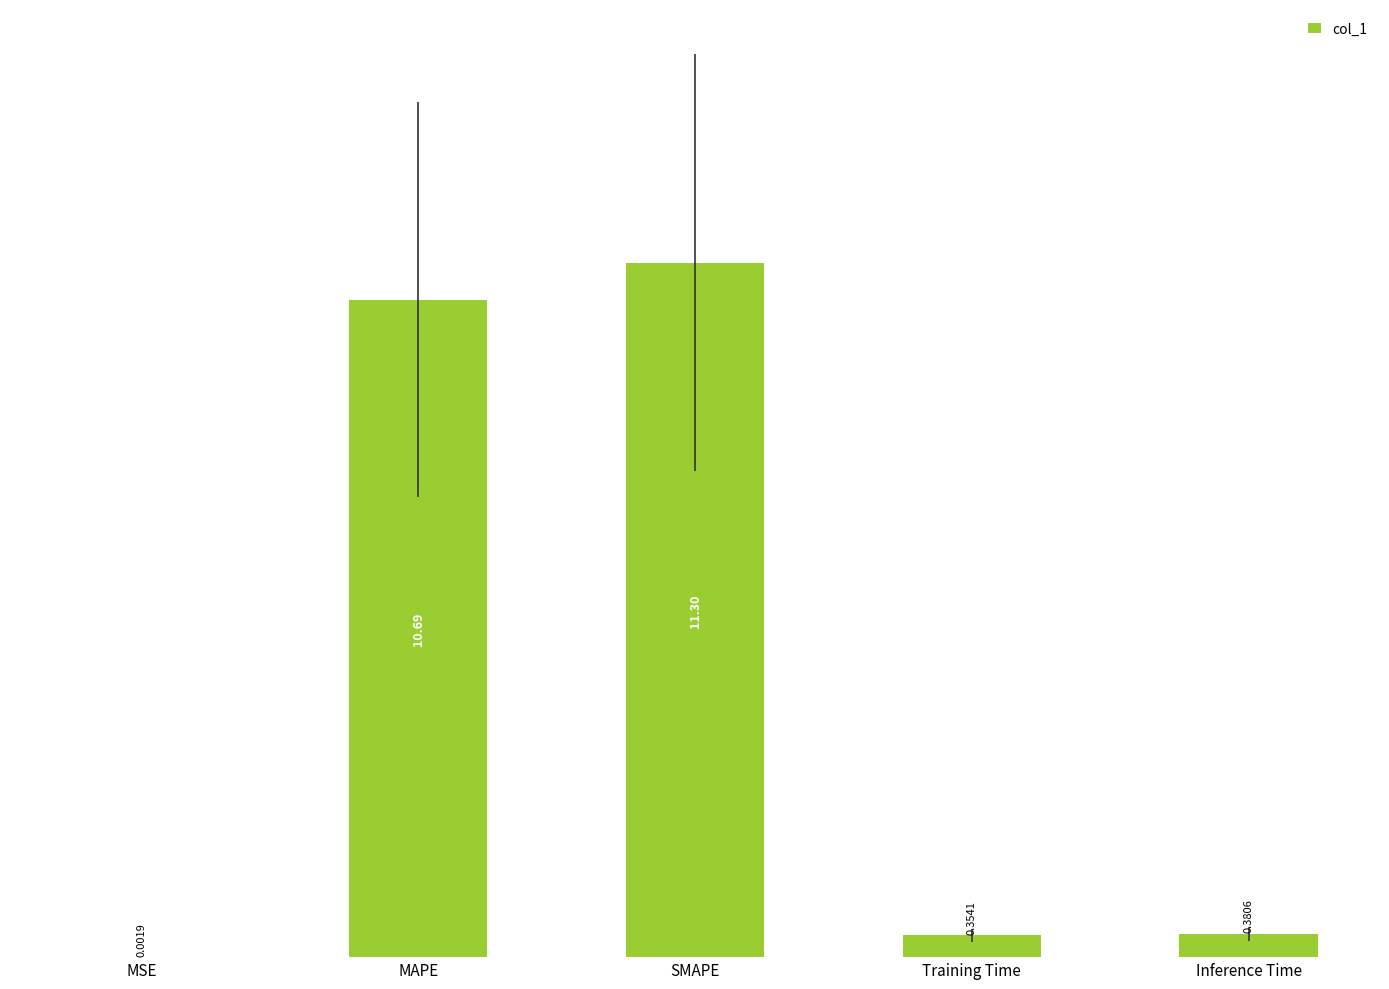

Is it true that the value at MAPE is 10.7?

True